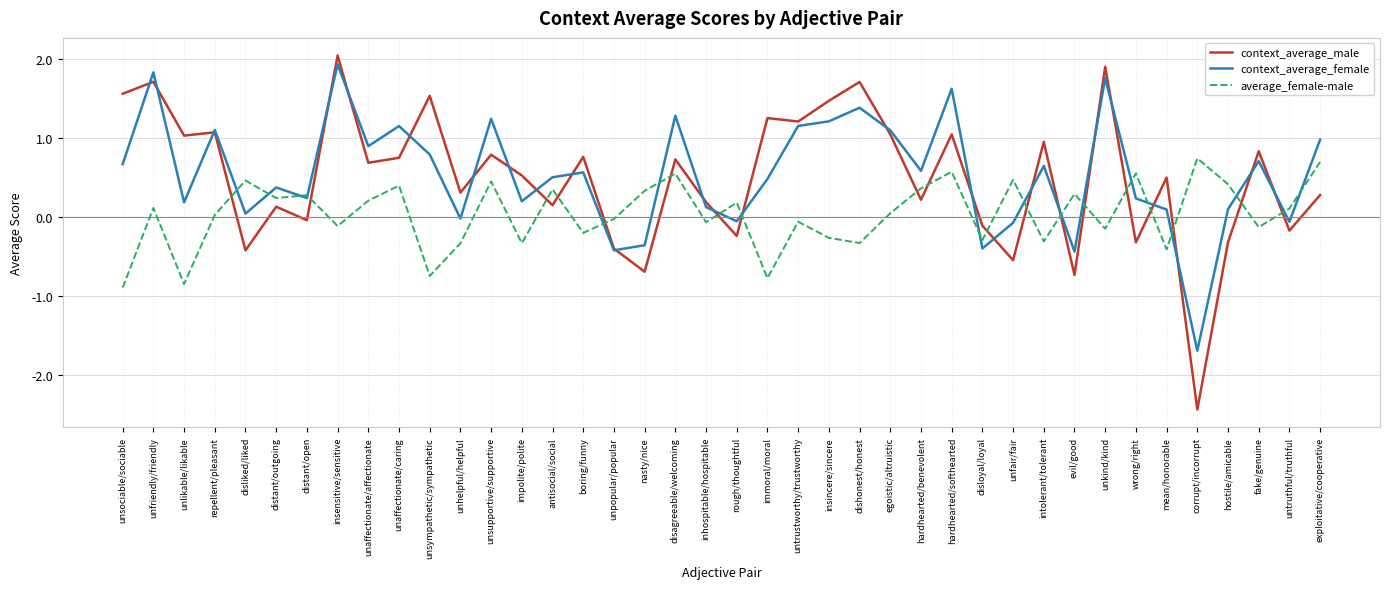

True or false: context_average_male and average_female-male cross at least once.

True